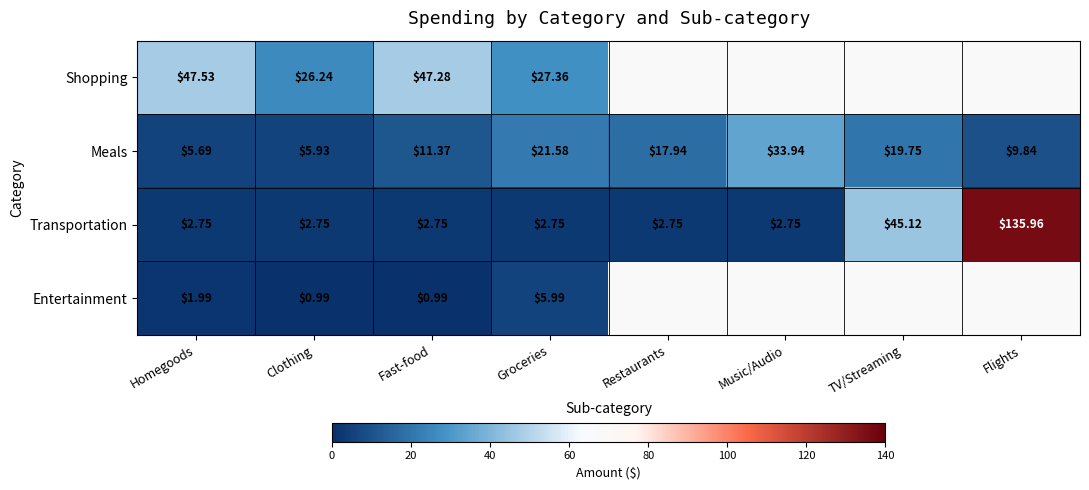

At Homegoods, list the series in order from largest to smallest.

Shopping, Meals, Transportation, Entertainment